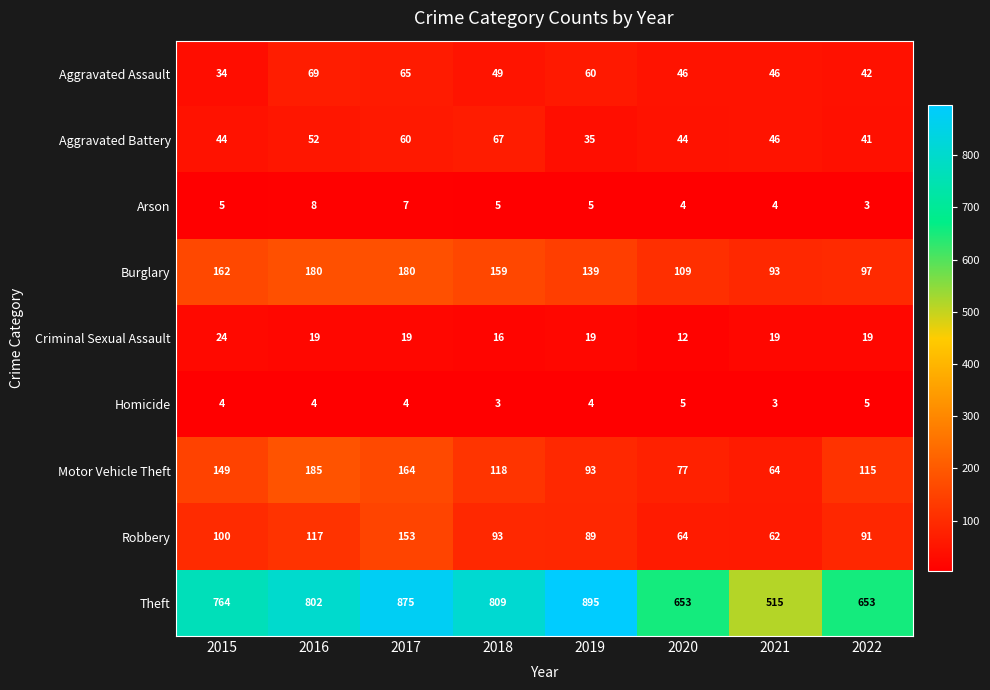

How many Motor Vehicle Theft values are between 93 and 164?

5